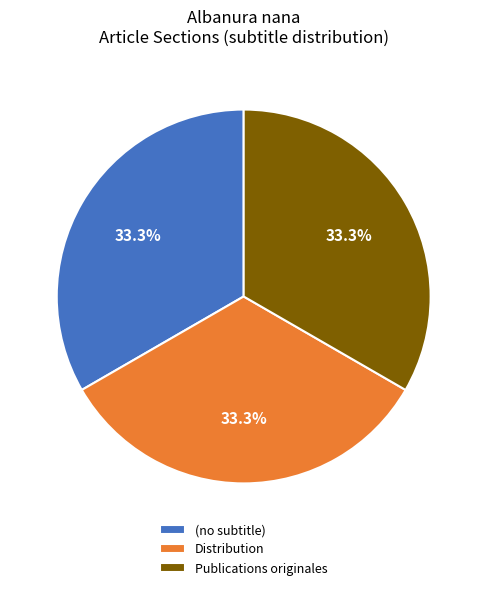

The (no subtitle) slice represents 1% of the pie. True or false?

False